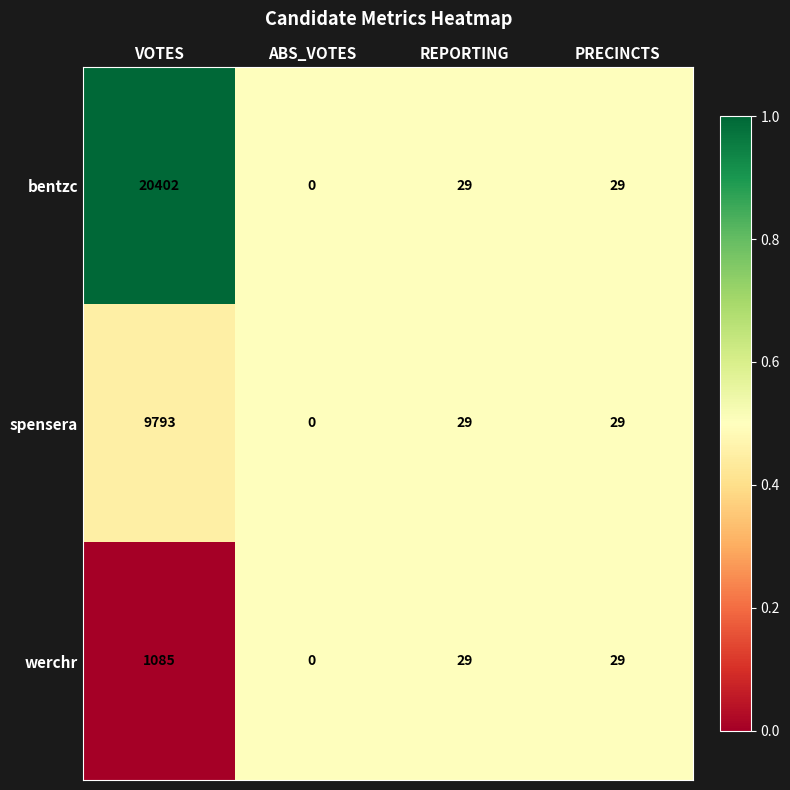

What is the total value across all series at ABS_VOTES?

0